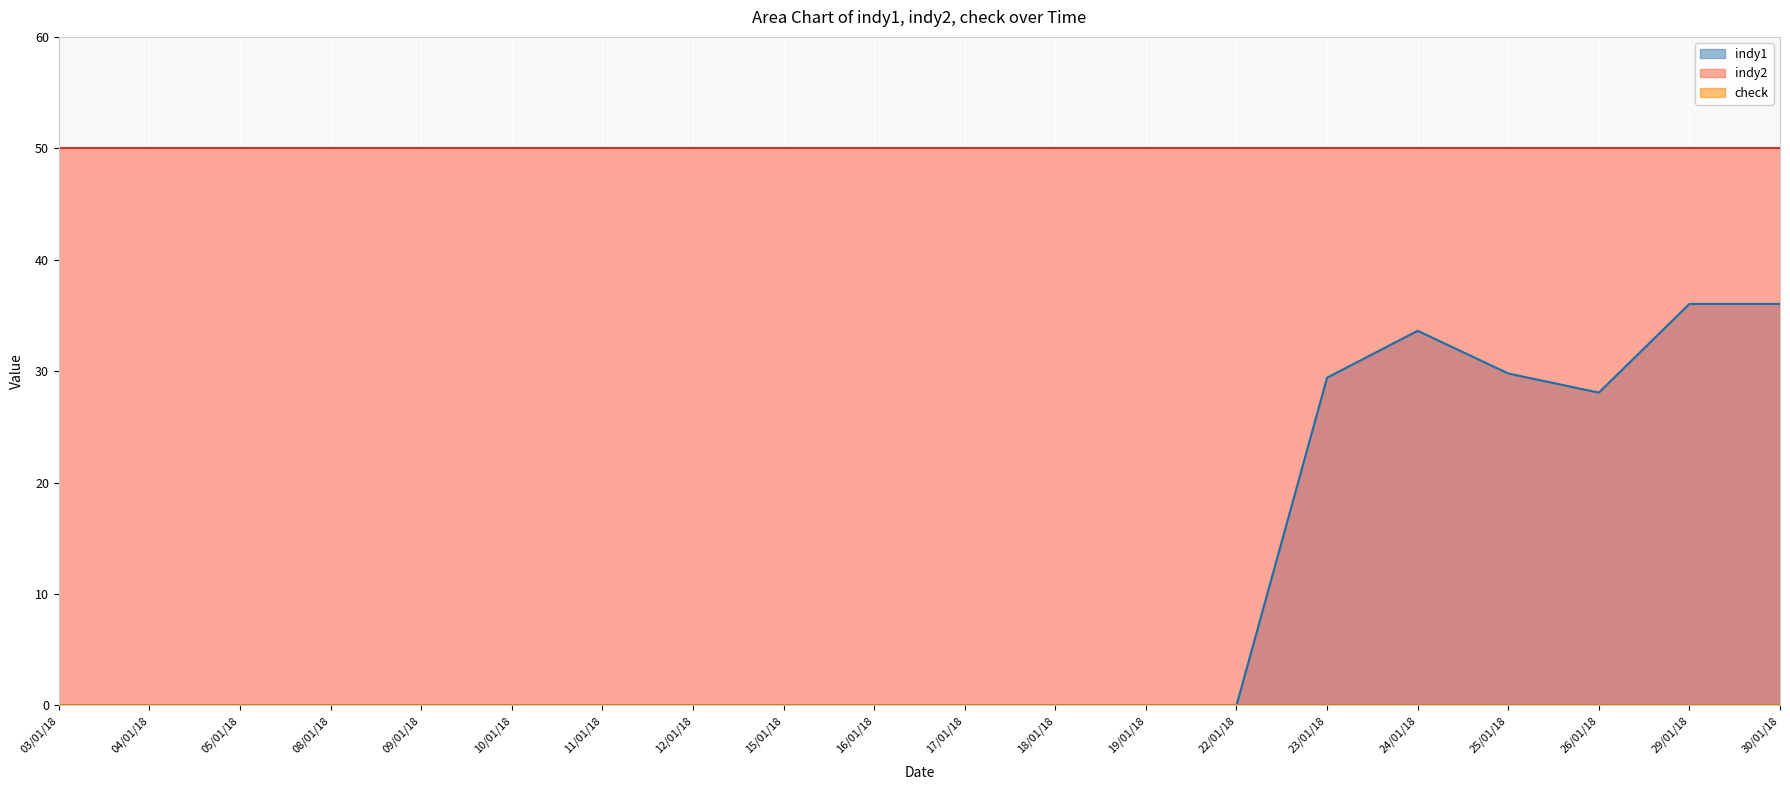

Which series changed the most between 24/01/18 and 30/01/18?

indy1